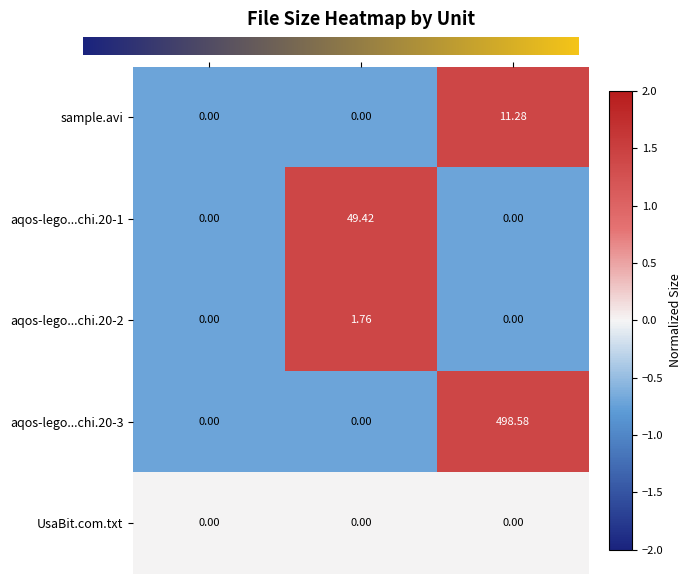

How many positive values does the aqos-lego...chi.20-3 series have?

1